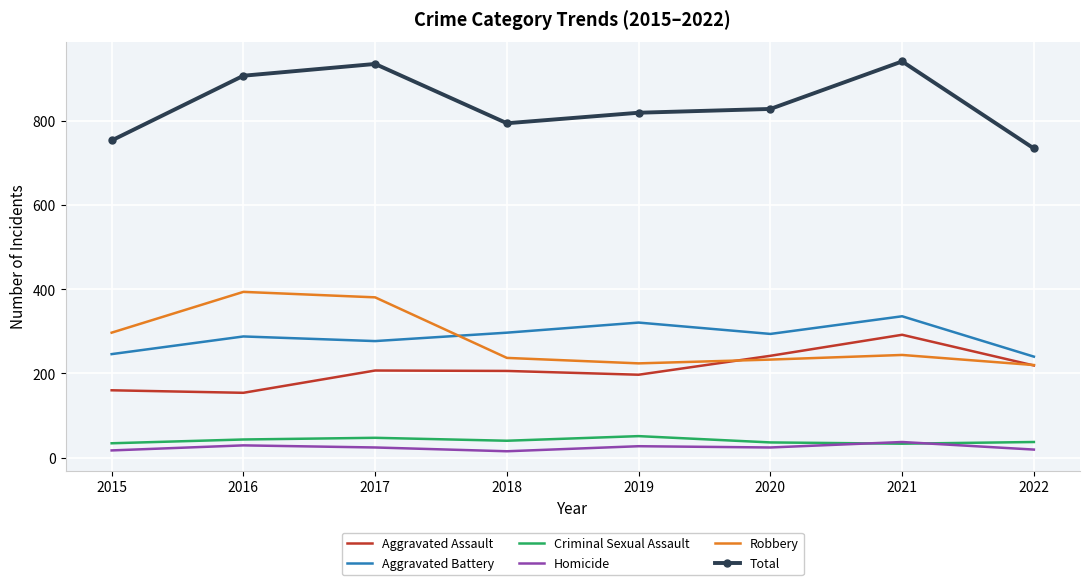

True or false: Criminal Sexual Assault and Aggravated Assault intersect in this chart.

False